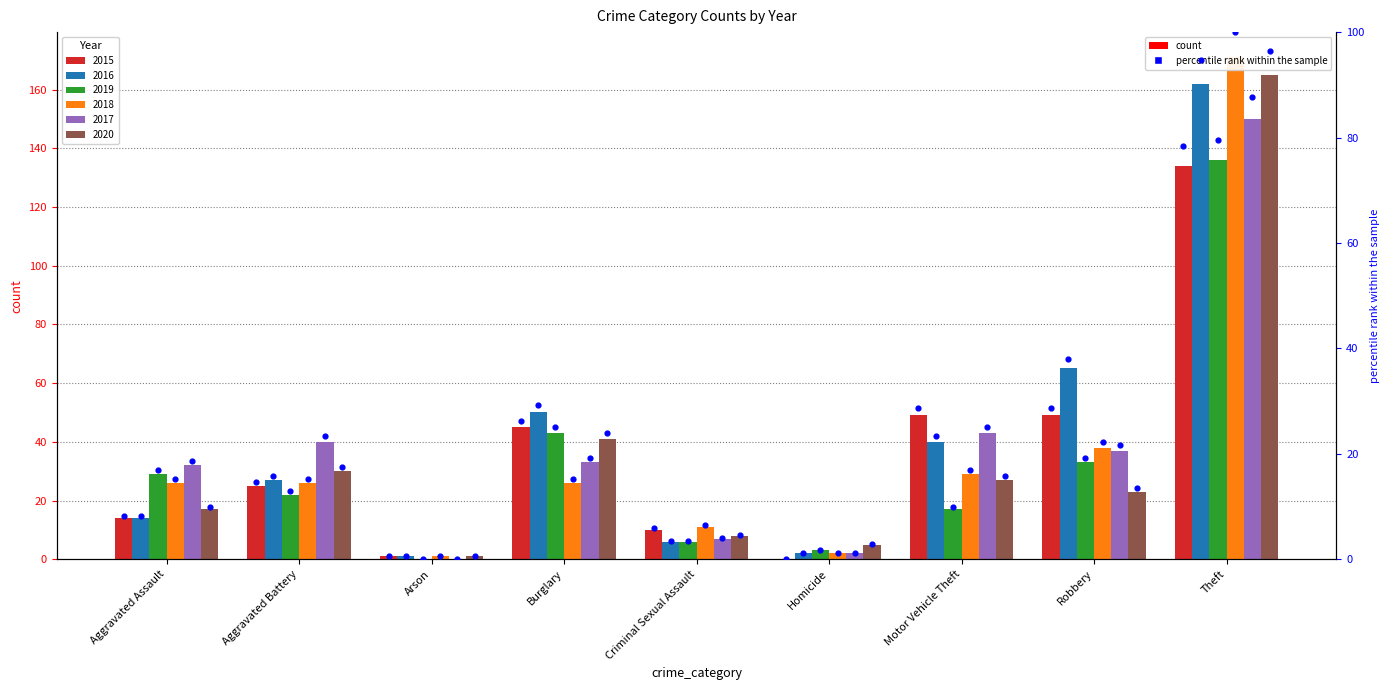

Between Burglary and Robbery, which is larger?

Robbery